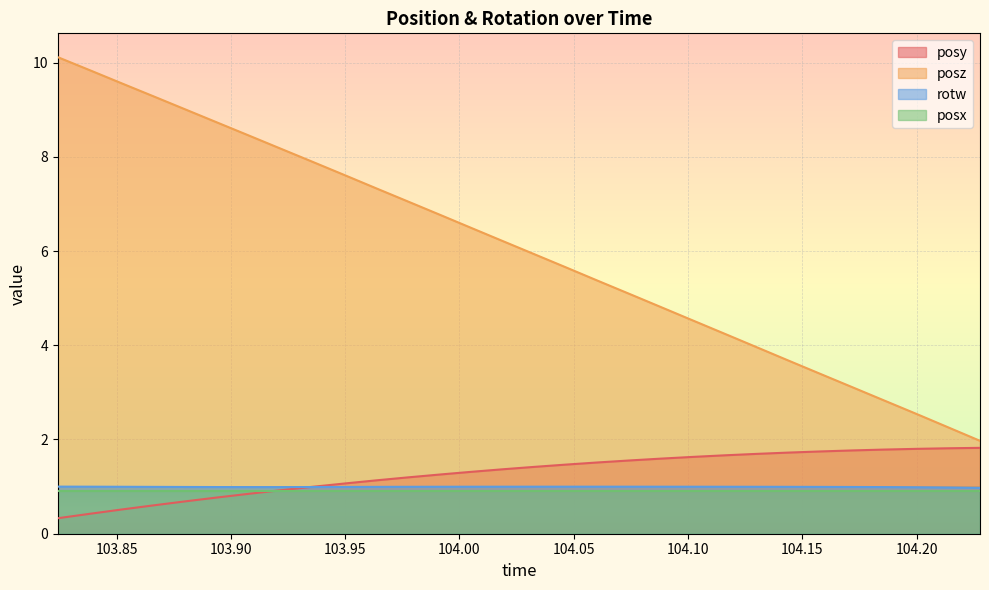

At which label is rotw closest to 0?

104.2277